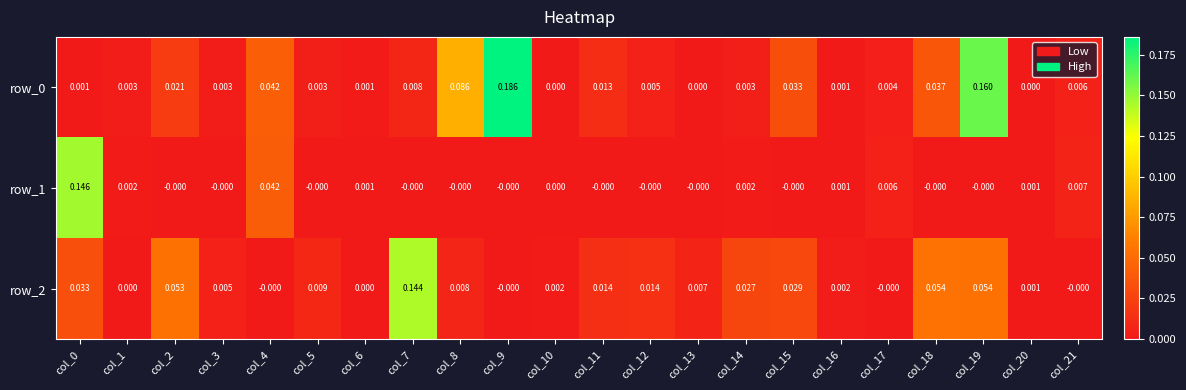

Is the value of row_1 at col_0 greater than the value of row_0 at col_13?

Yes